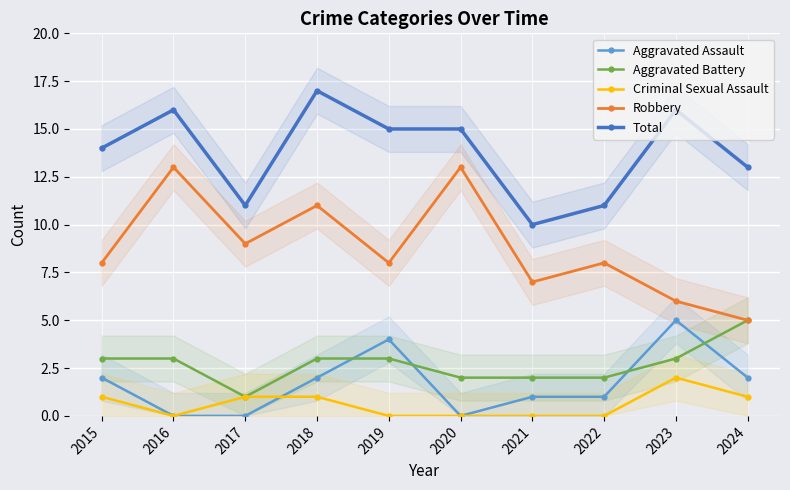

True or false: Criminal Sexual Assault and Total cross at least once.

False